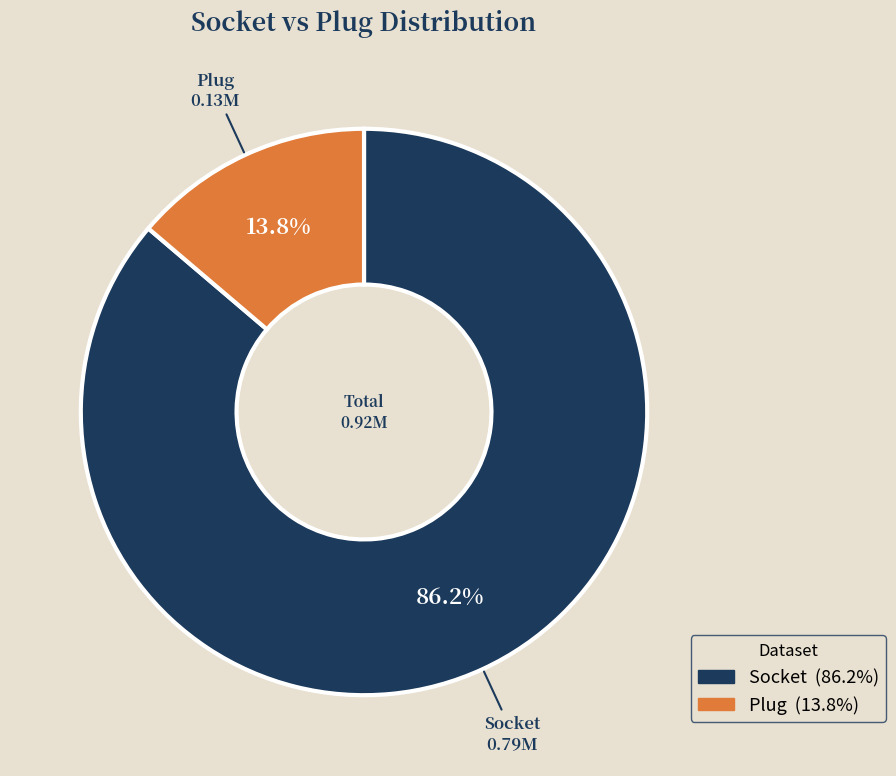

Is there any slice that represents more than half of the pie?

Yes